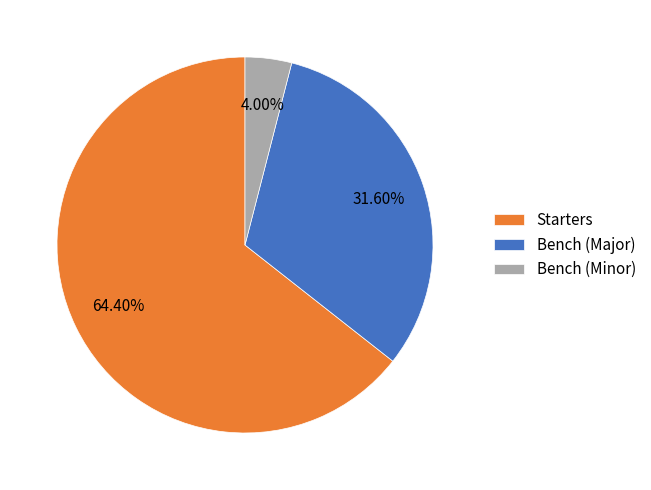

Approximately how many times larger is the value at Starters compared to Bench (Minor)?

16.1